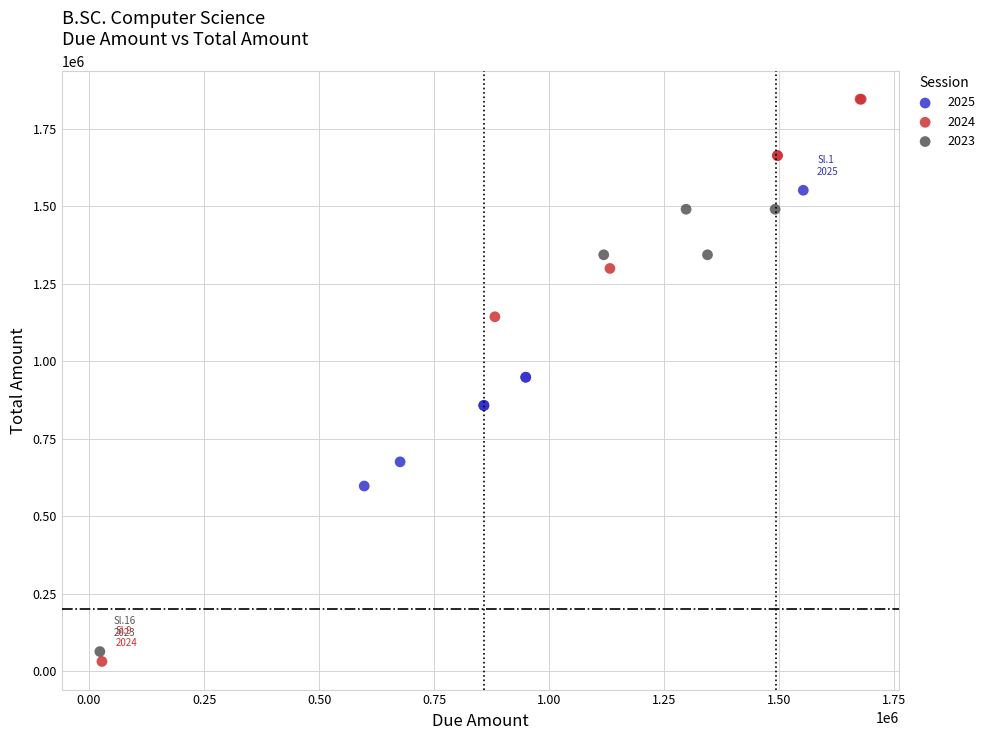

Which series has the largest Y range (max minus min)?

2024